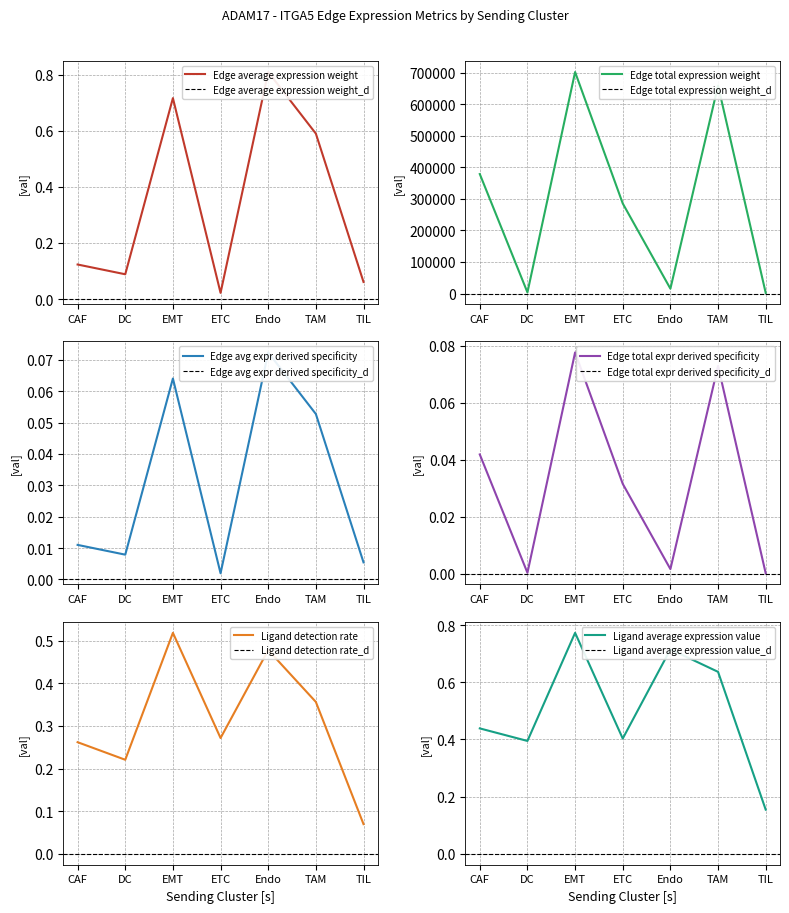

What is the total value across all series at Endo?

15436.3